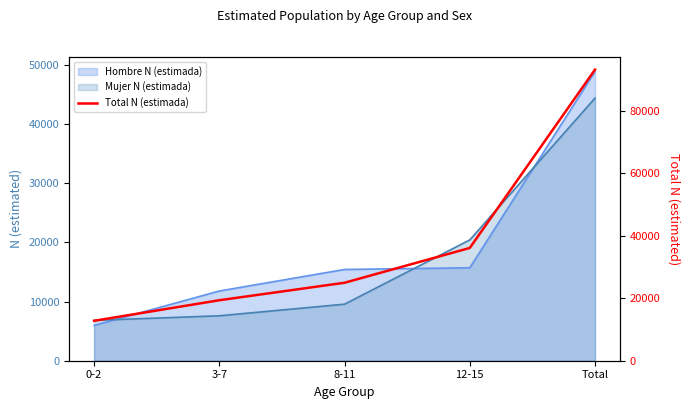

What is the sum of all values?

186427